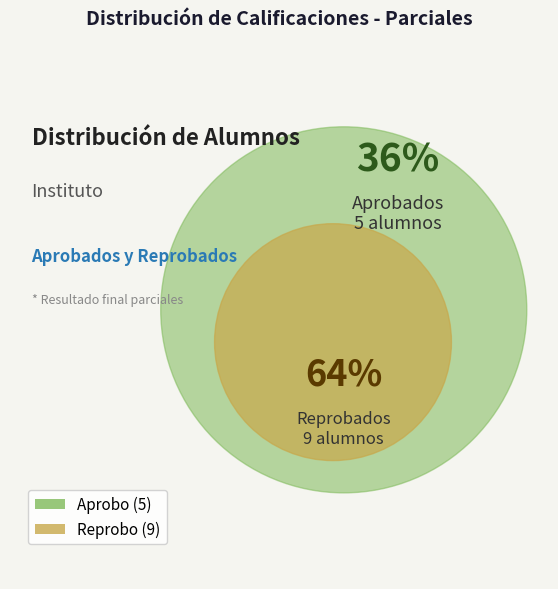

What percentage is NOT represented by Reprobo?

35.7%